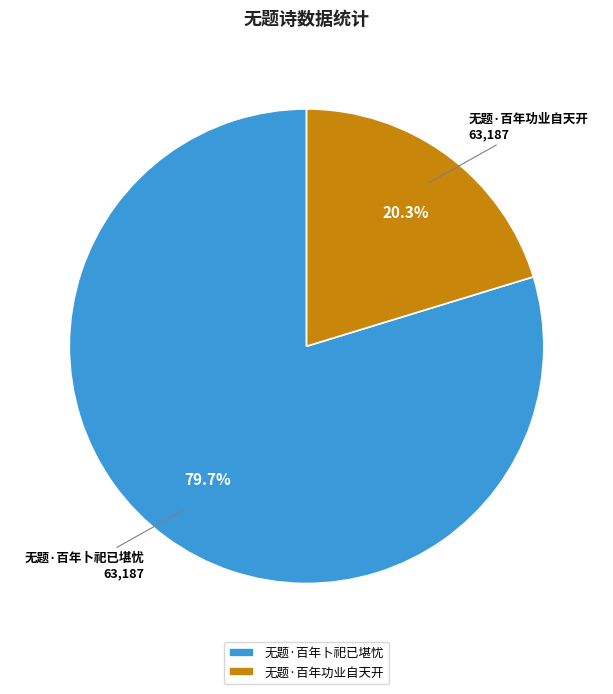

Does 无题·百年卜祀已堪忧 account for over 50% of the chart?

Yes